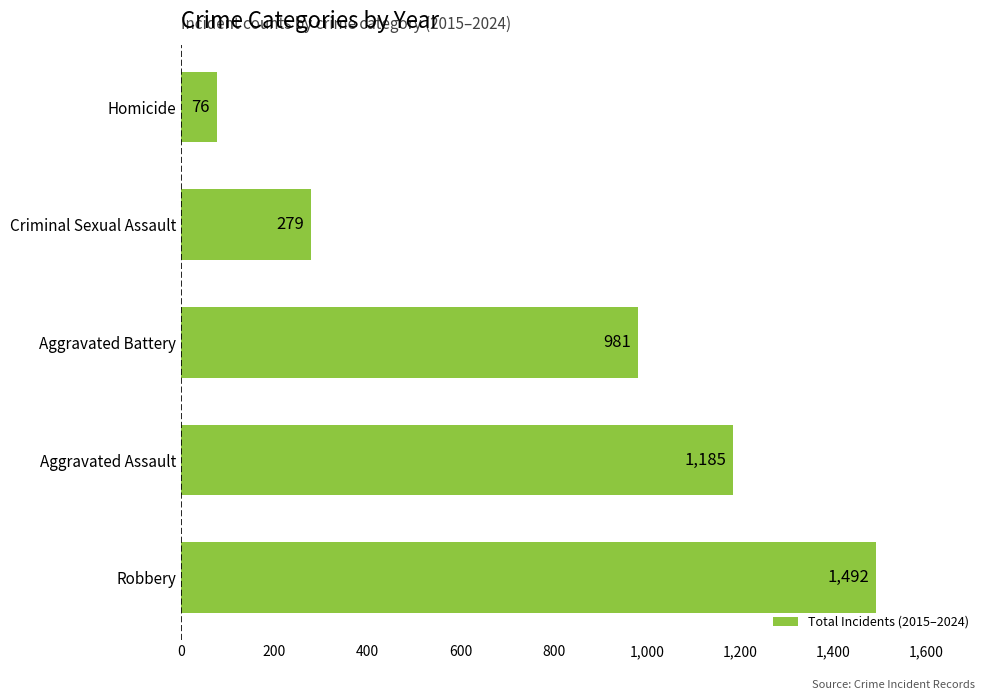

What is the sum of all values?

4013